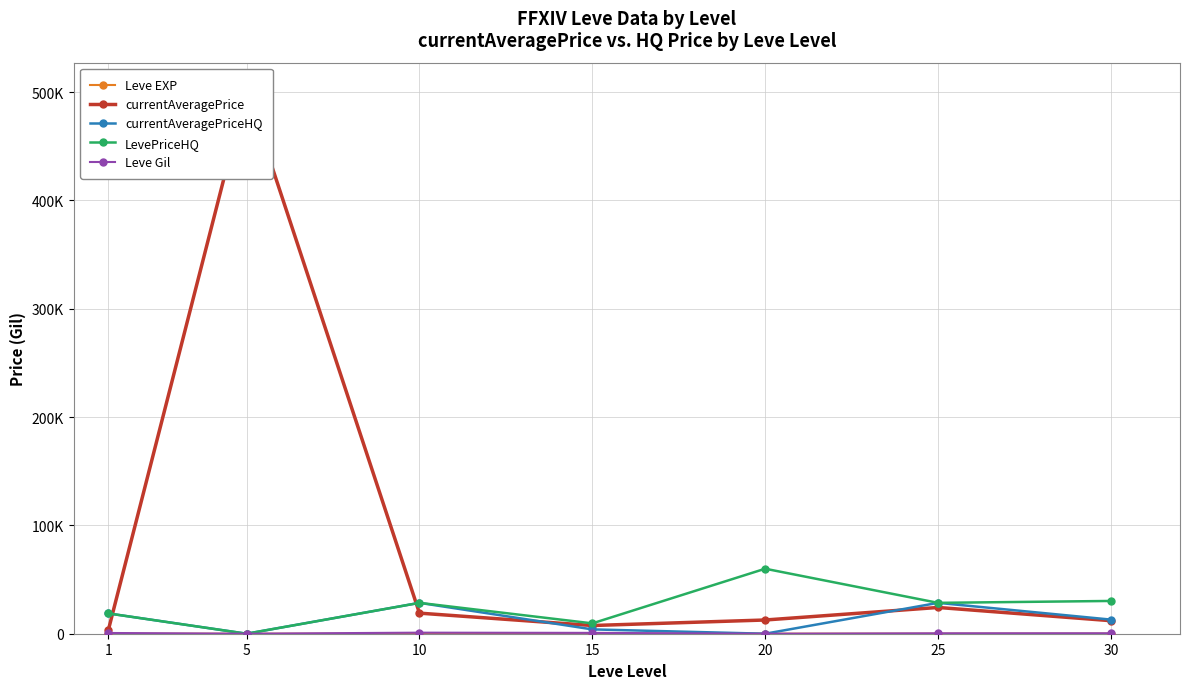

What are all the series names shown in the legend?

Leve EXP, currentAveragePrice, currentAveragePriceHQ, LevePriceHQ, Leve Gil